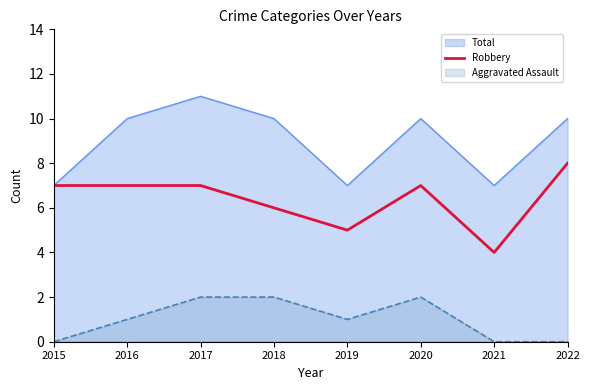

How many lines are shown in the chart?

3